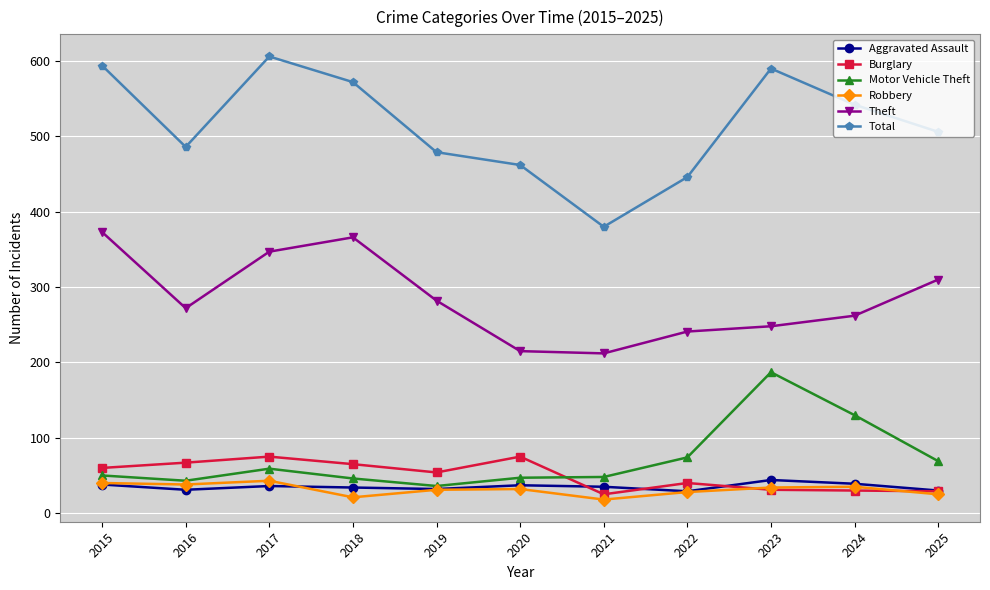

The Theft series shows 282 at 2019. True or false?

True